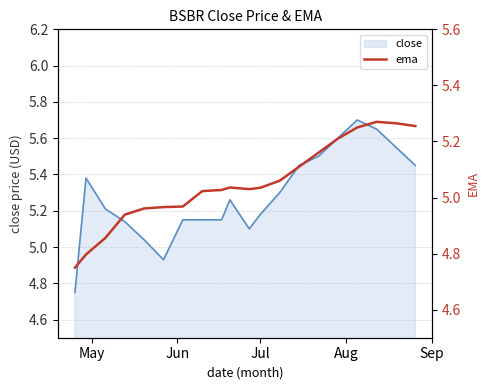

Reading right to left, extract all data points from this chart.

5.3	5.3	5.3	5.2	5.2	5.2	5.1	5.1	5.0	5.0	5.0	5.0	5.0	5.0	5.0	5.0	4.9	4.9	4.8	4.8